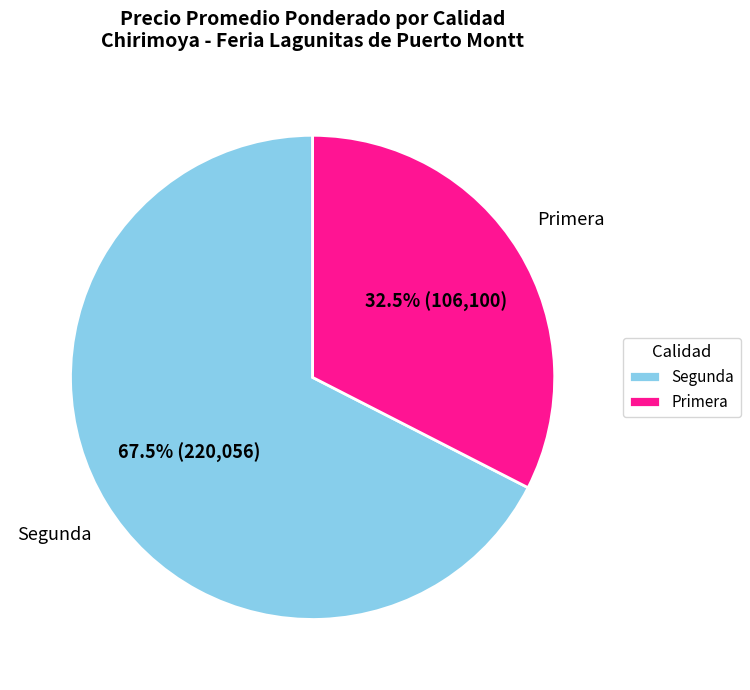

Which slice is the largest?

Segunda